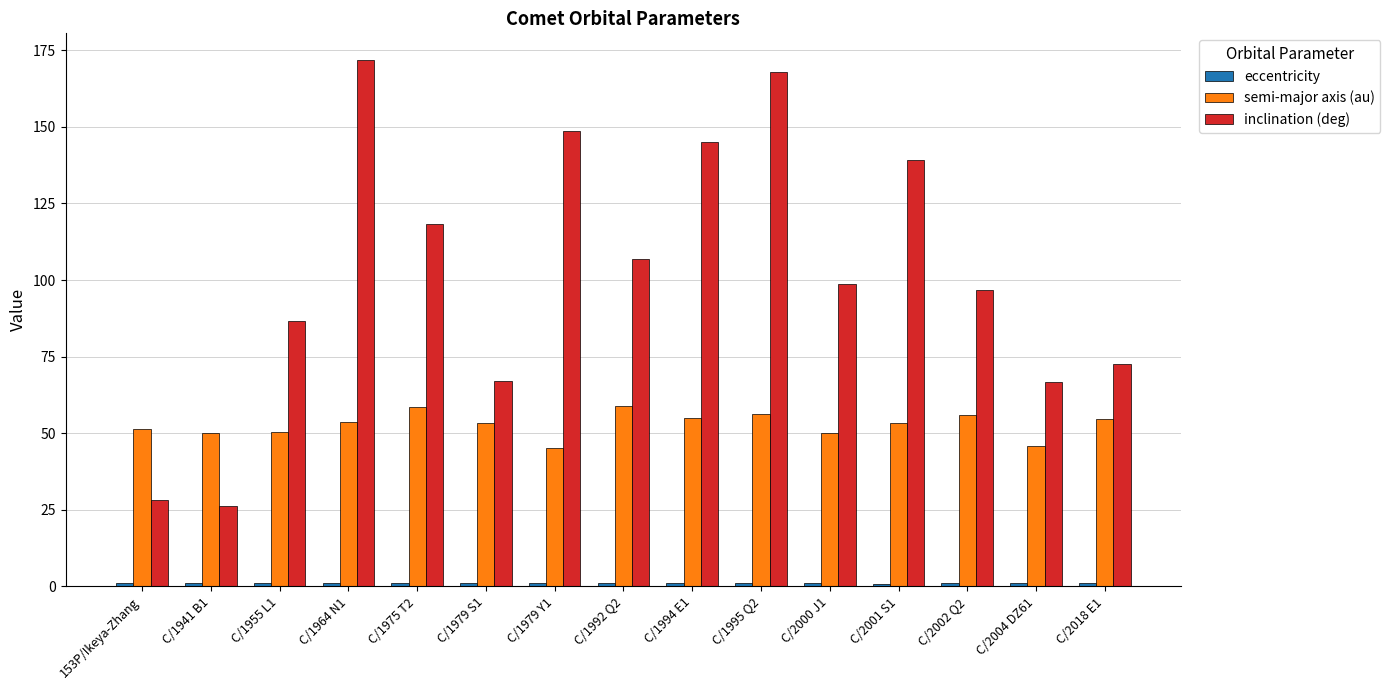

What is the highest value of the semi-major axis (au) series?

58.9